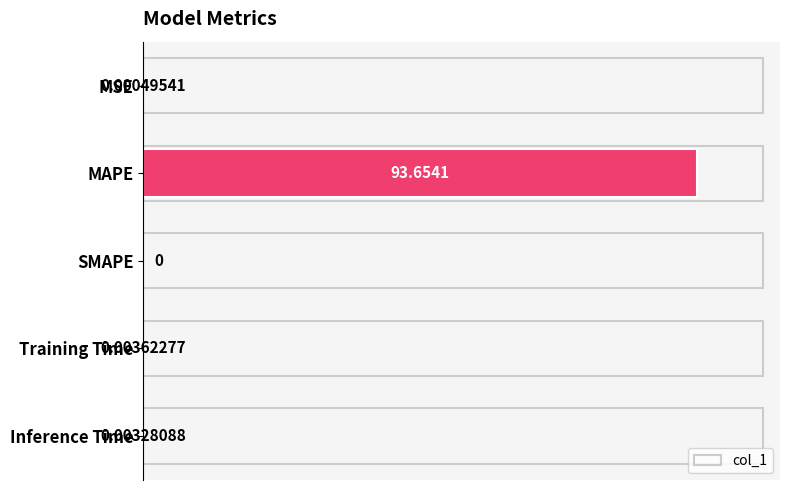

Where is the data nearest to the value 46?

Training Time